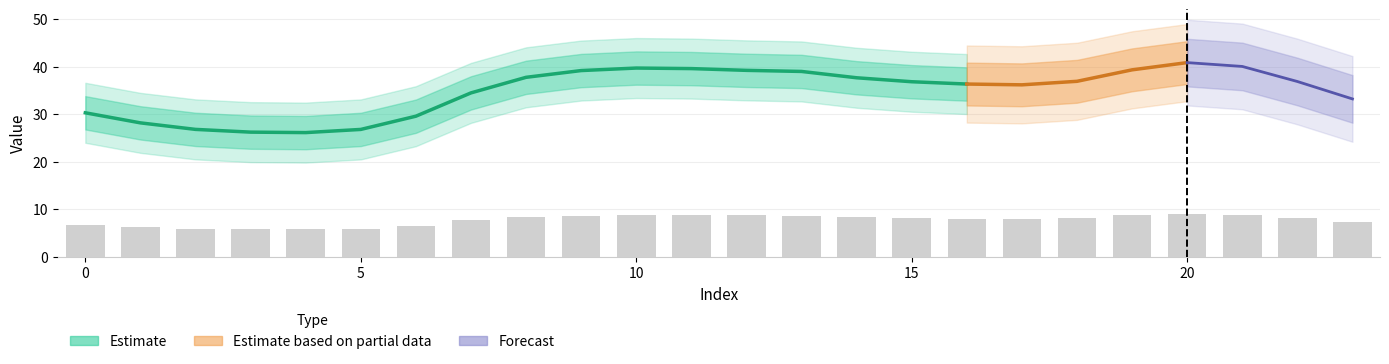

What is the average value?

7.7